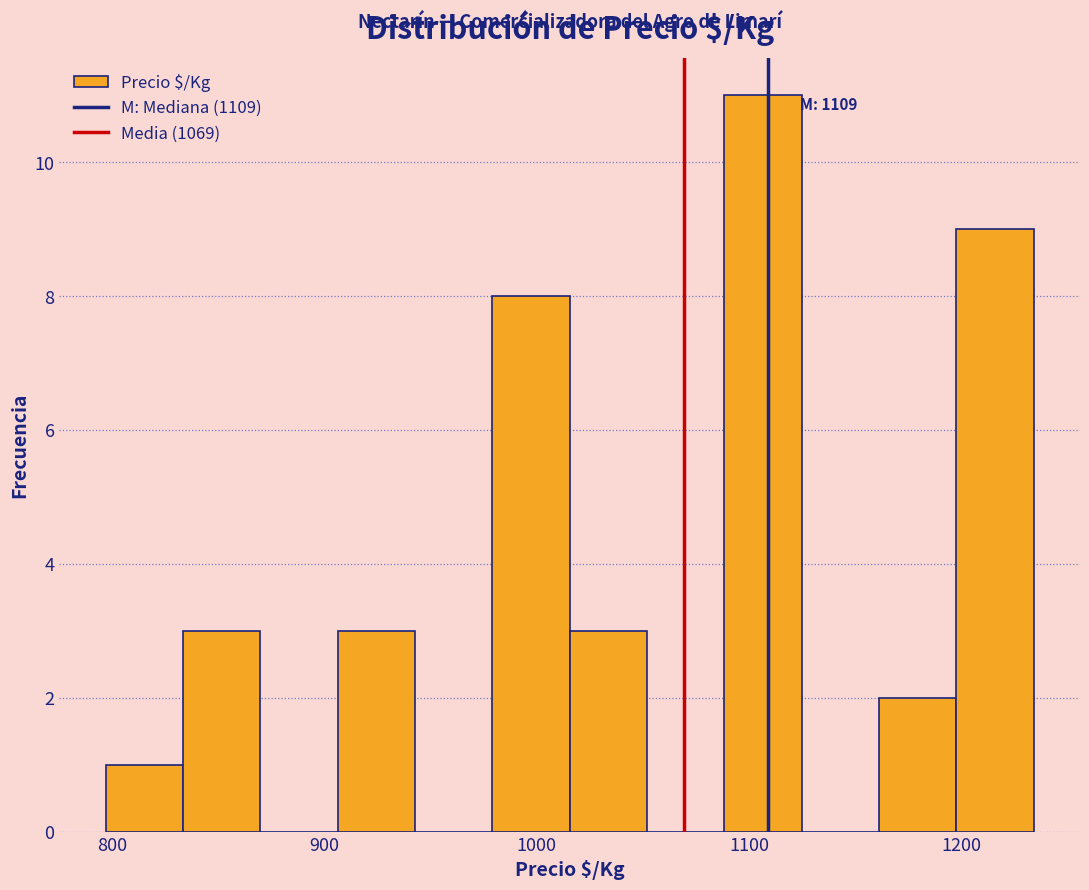

Read against the x-axis, roughly where is the centre of the tallest bar?

1110